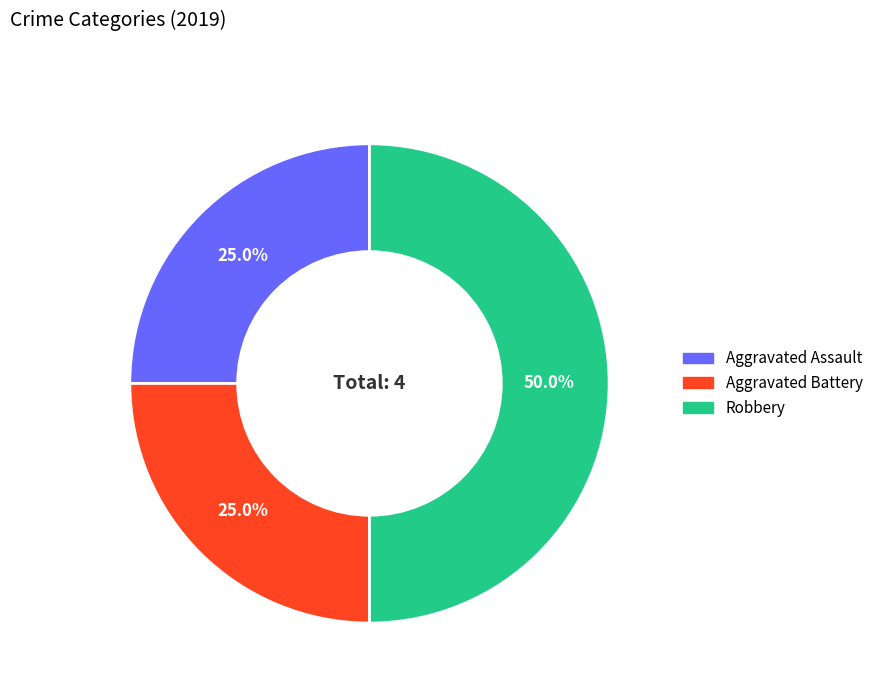

What portion of the pie excludes Aggravated Assault?

75.0%